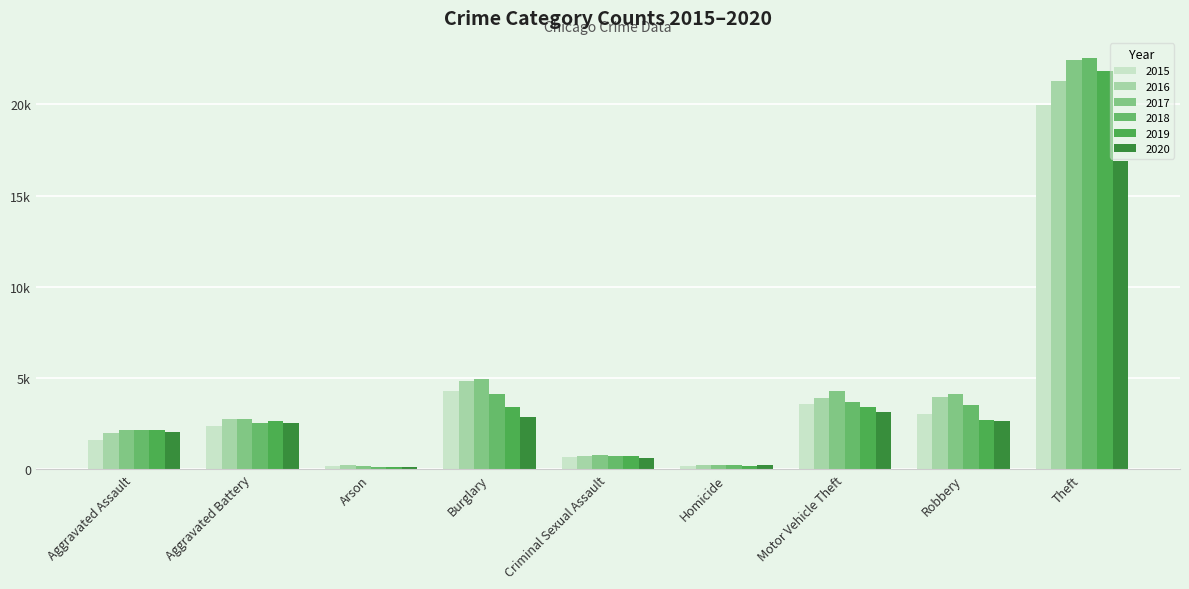

True or false: 2017 has a value of 125 at Homicide.

False